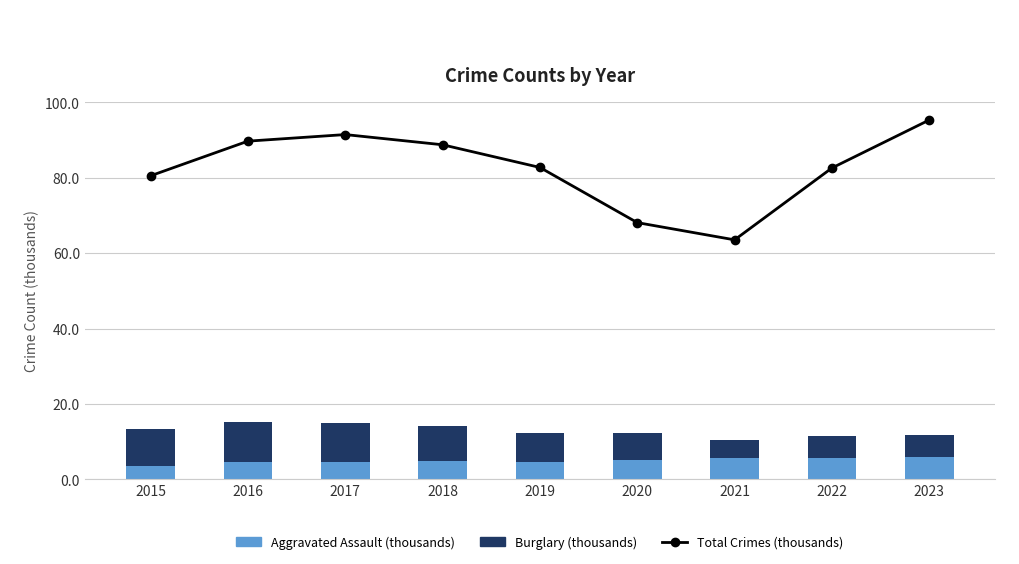

What is the difference between the Burglary (thousands) values at 2021 and 2019?

2.8